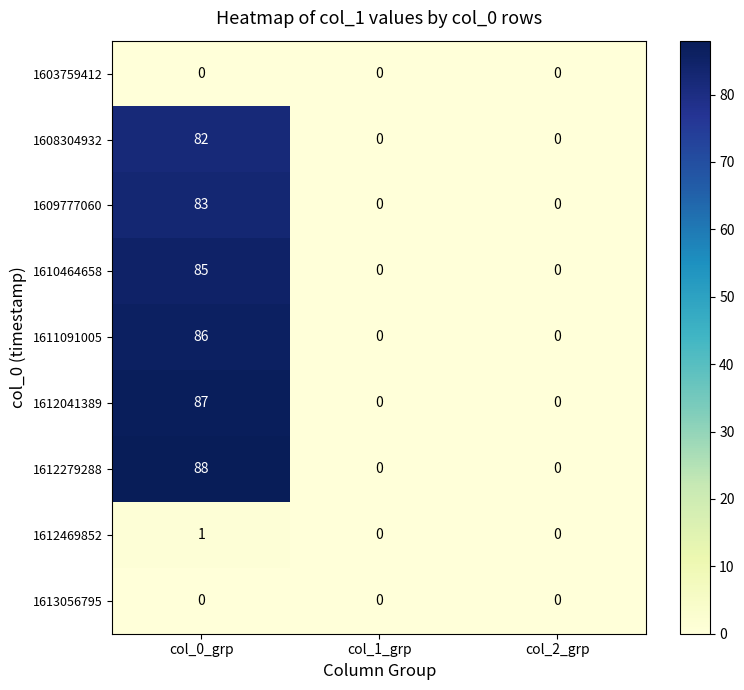

At which label does 1612041389 reach its peak?

col_0_grp